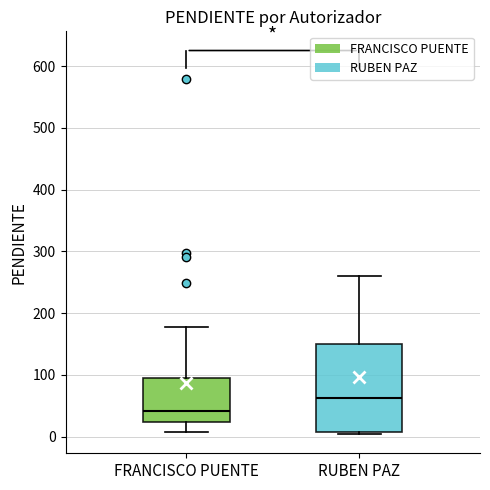

Which box is the tallest, from its lower edge to its upper edge?

RUBEN PAZ